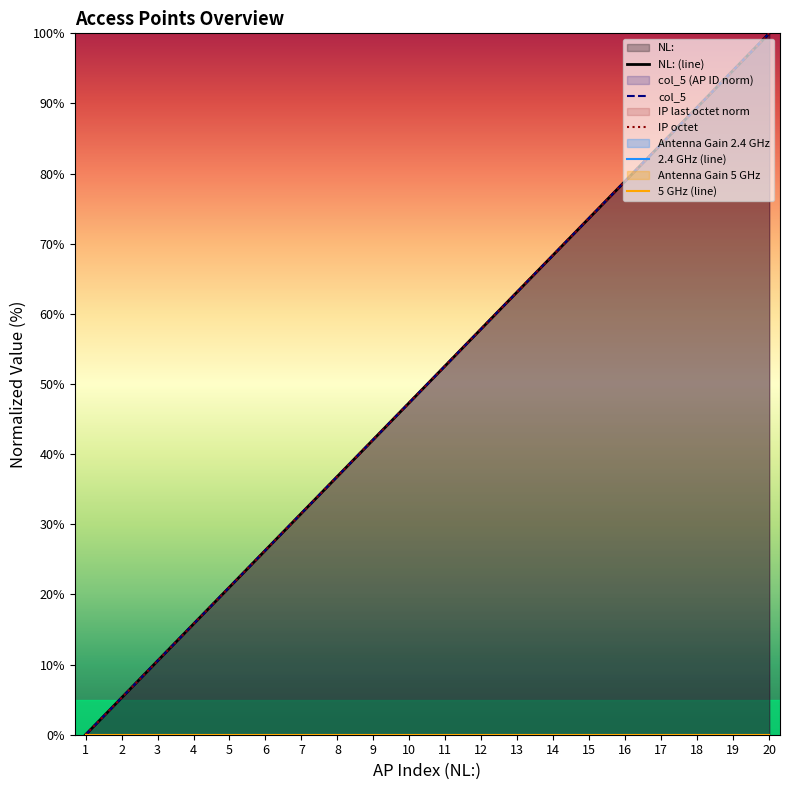

Rank the series by their maximum value, from highest to lowest.

NL: (line), col_5, IP octet, 2.4 GHz (line), 5 GHz (line)